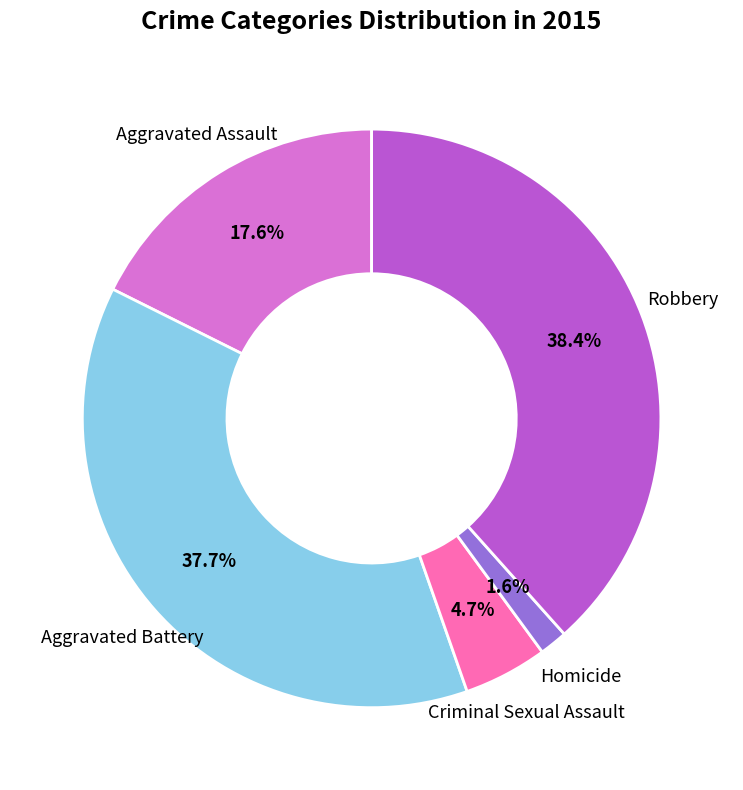

Is there a majority slice in this chart?

No